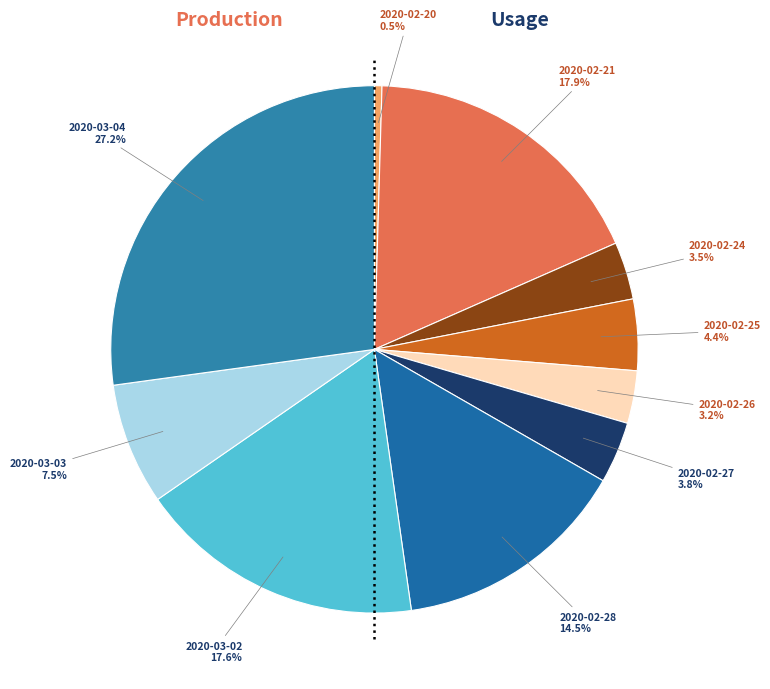

Does any single category account for the majority?

No